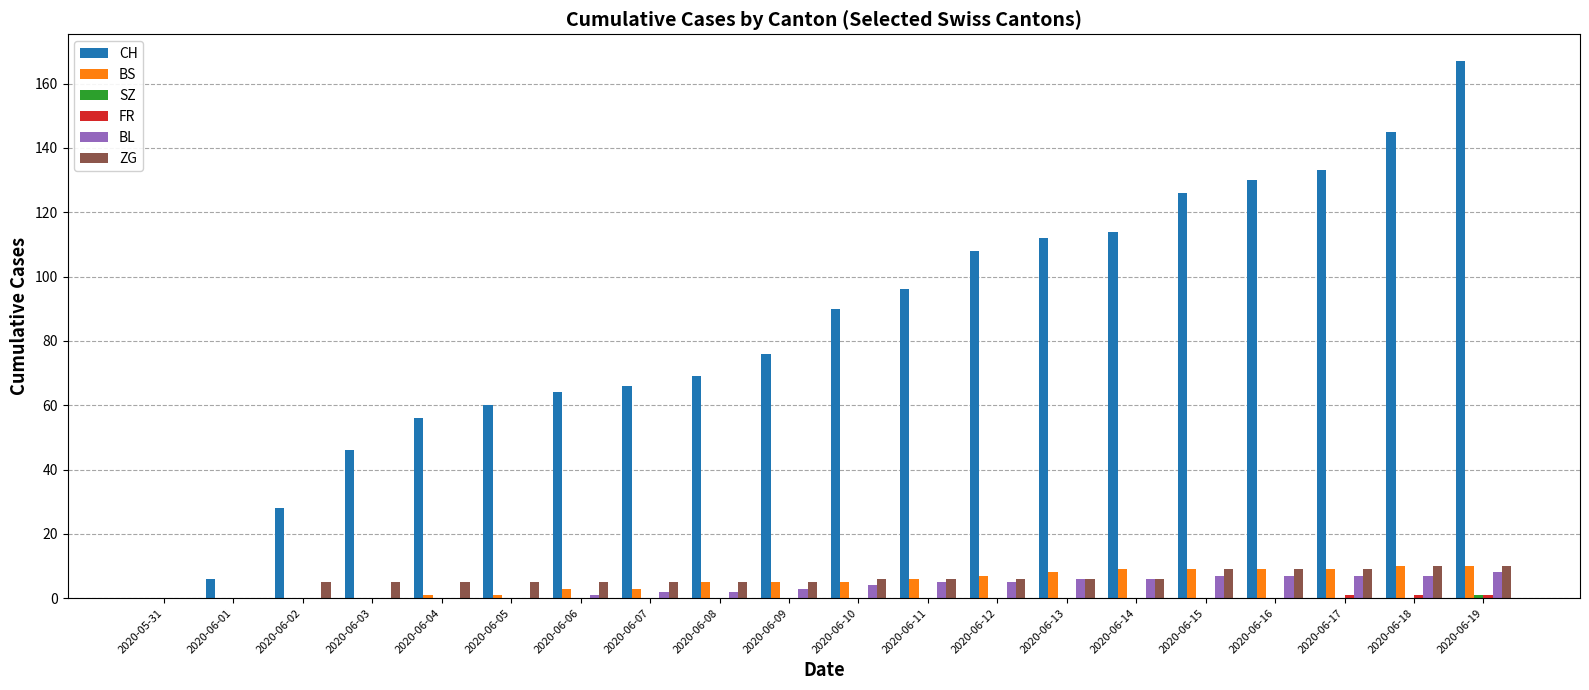

Which series changed the most between 2020-06-04 and 2020-06-18?

CH